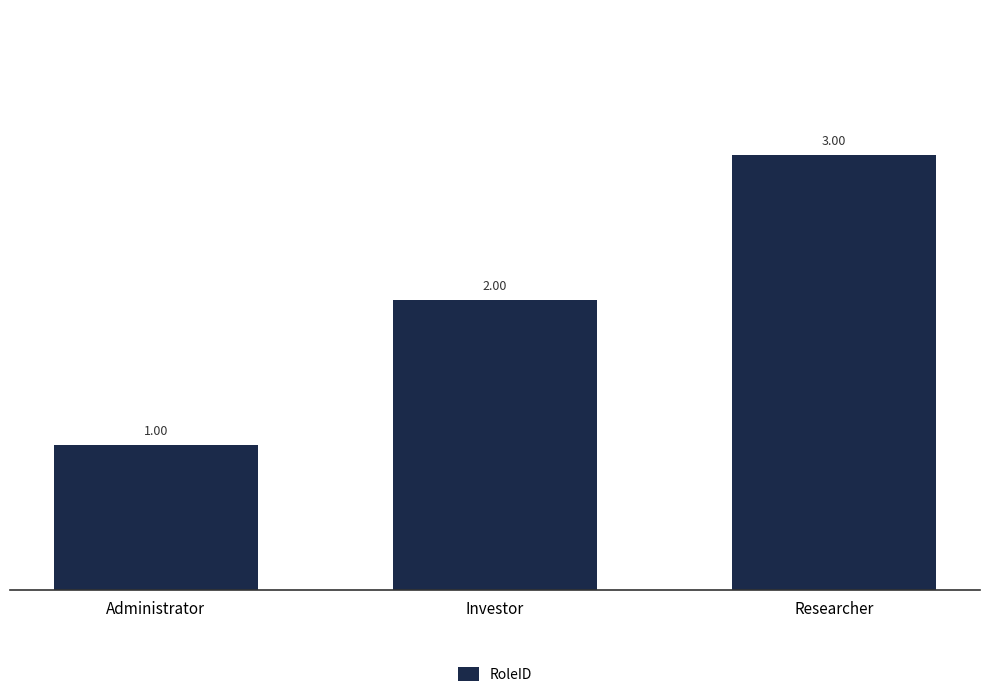

Count the number of data series in this chart.

1